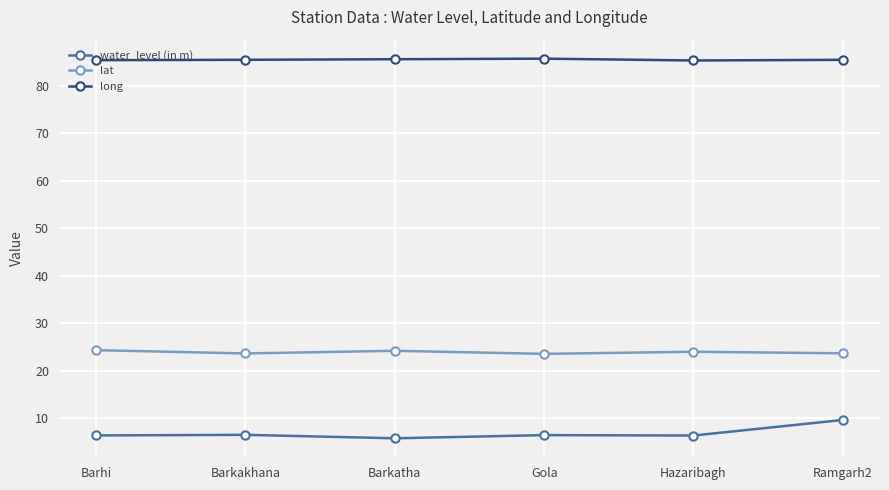

Rank the series at Barkatha from highest to lowest value.

long, lat, water_level (in m)